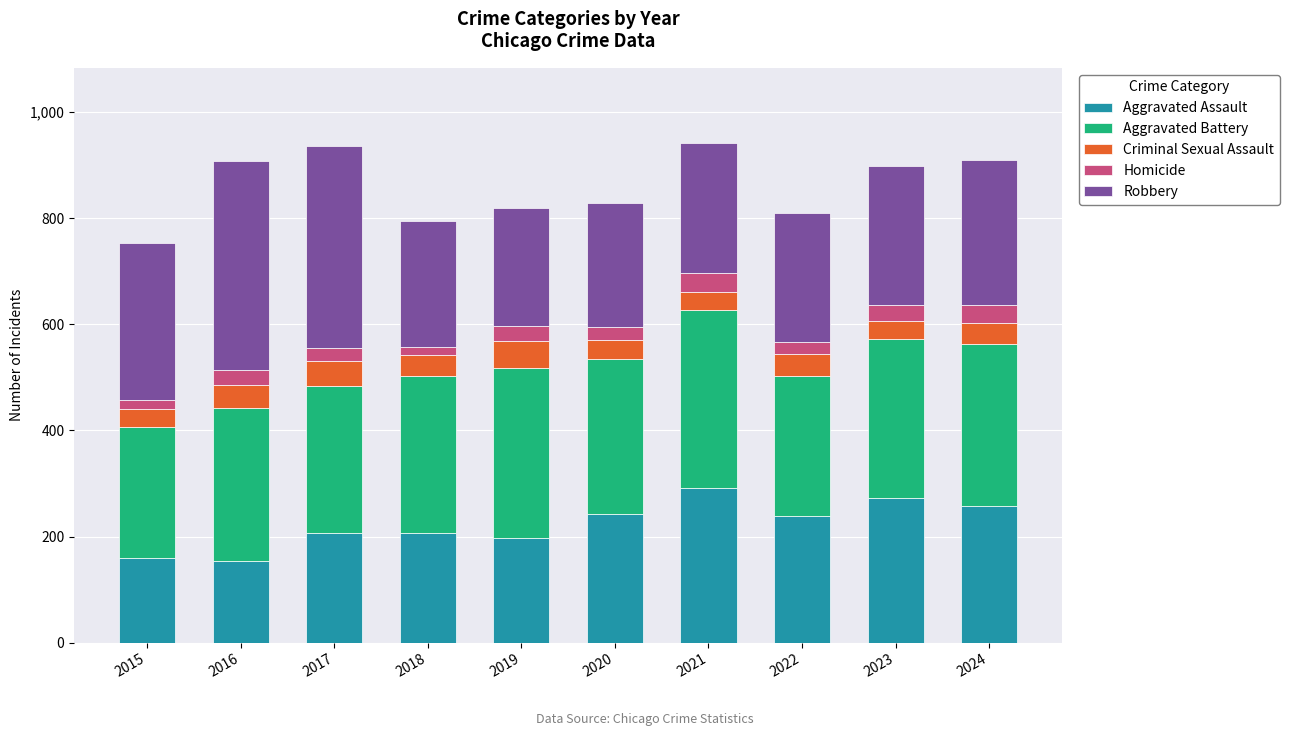

How many data points does each series have?

10